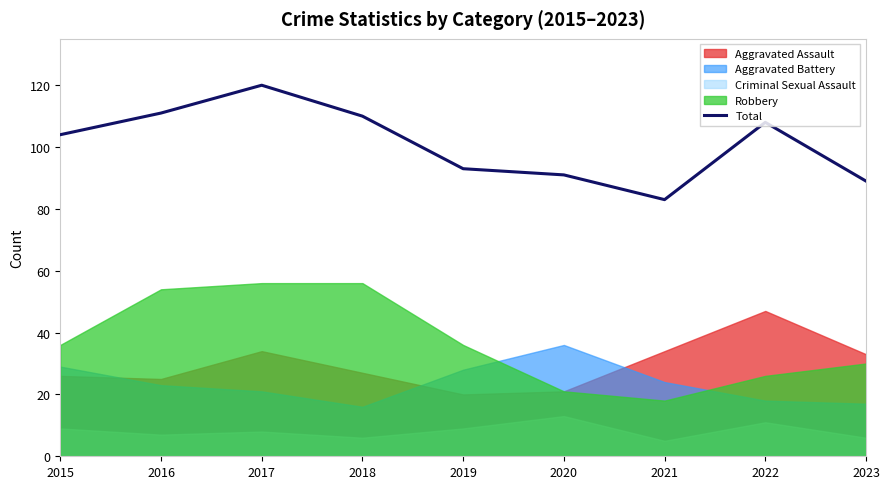

Approximately how many times larger is the value at 2019 compared to 2021?

1.1